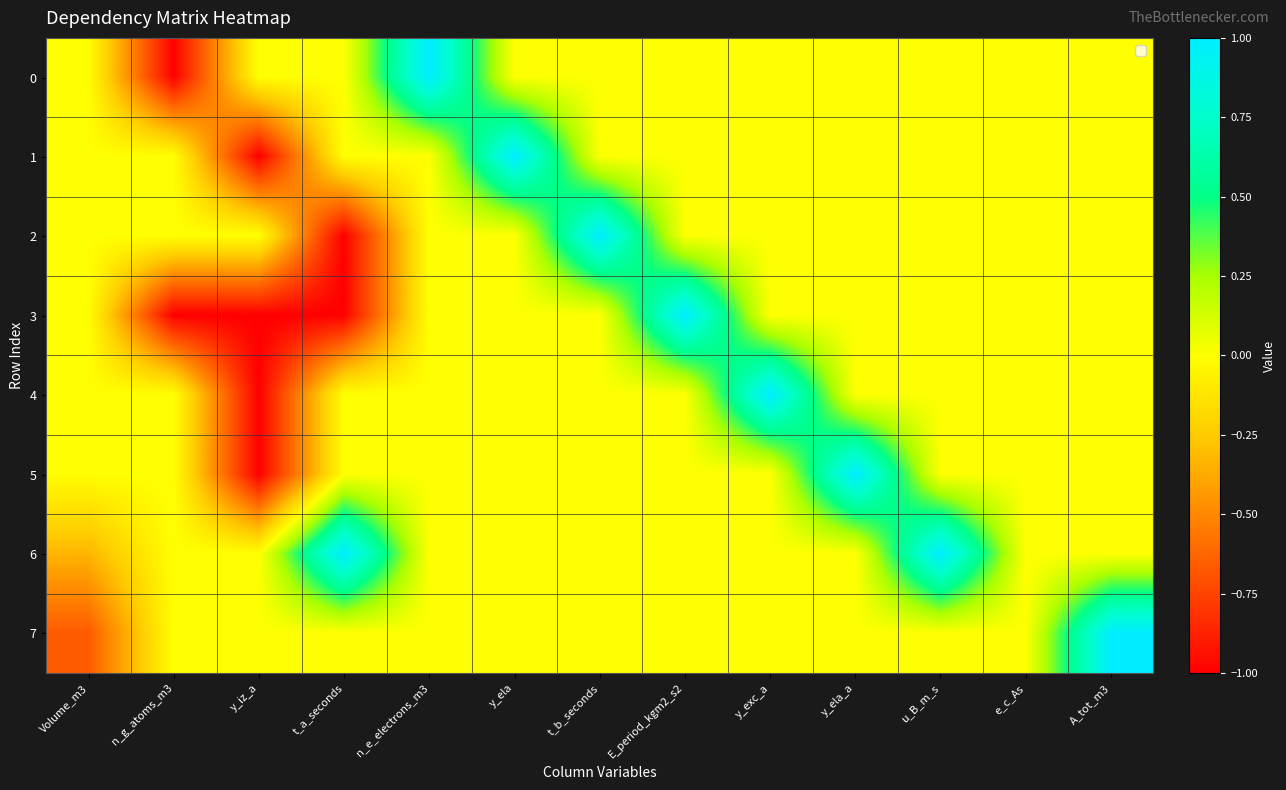

Reading left to right, what are all the values shown in this chart?

0: Volume_m3=0.0	n_g_atoms_m3=-1.0	y_iz_a=0.0	t_a_seconds=0.0	n_e_electrons_m3=1.0	y_ela=0.0	t_b_seconds=0.0	E_period_kgm2_s2=0.0	y_exc_a=0.0	y_ela_a=0.0	u_B_m_s=0.0	e_c_As=0.0	A_tot_m3=0.0
1: Volume_m3=0.0	n_g_atoms_m3=0.0	y_iz_a=-1.0	t_a_seconds=0.0	n_e_electrons_m3=0.0	y_ela=1.0	t_b_seconds=0.0	E_period_kgm2_s2=0.0	y_exc_a=0.0	y_ela_a=0.0	u_B_m_s=0.0	e_c_As=0.0	A_tot_m3=0.0
2: Volume_m3=0.0	n_g_atoms_m3=0.0	y_iz_a=0.0	t_a_seconds=-1.0	n_e_electrons_m3=0.0	y_ela=0.0	t_b_seconds=1.0	E_period_kgm2_s2=0.0	y_exc_a=0.0	y_ela_a=0.0	u_B_m_s=0.0	e_c_As=0.0	A_tot_m3=0.0
3: Volume_m3=0.0	n_g_atoms_m3=-1.0	y_iz_a=-1.0	t_a_seconds=-1.0	n_e_electrons_m3=0.0	y_ela=0.0	t_b_seconds=0.0	E_period_kgm2_s2=1.0	y_exc_a=0.0	y_ela_a=0.0	u_B_m_s=0.0	e_c_As=0.0	A_tot_m3=0.0
4: Volume_m3=0.0	n_g_atoms_m3=0.0	y_iz_a=-1.0	t_a_seconds=0.0	n_e_electrons_m3=0.0	y_ela=0.0	t_b_seconds=0.0	E_period_kgm2_s2=0.0	y_exc_a=1.0	y_ela_a=0.0	u_B_m_s=0.0	e_c_As=0.0	A_tot_m3=0.0
5: Volume_m3=0.0	n_g_atoms_m3=0.0	y_iz_a=-1.0	t_a_seconds=0.0	n_e_electrons_m3=0.0	y_ela=0.0	t_b_seconds=0.0	E_period_kgm2_s2=0.0	y_exc_a=0.0	y_ela_a=1.0	u_B_m_s=0.0	e_c_As=0.0	A_tot_m3=0.0
6: Volume_m3=-0.3	n_g_atoms_m3=0.0	y_iz_a=0.0	t_a_seconds=1.0	n_e_electrons_m3=0.0	y_ela=0.0	t_b_seconds=0.0	E_period_kgm2_s2=0.0	y_exc_a=0.0	y_ela_a=0.0	u_B_m_s=1.0	e_c_As=0.0	A_tot_m3=0.0
7: Volume_m3=-0.7	n_g_atoms_m3=0.0	y_iz_a=0.0	t_a_seconds=0.0	n_e_electrons_m3=0.0	y_ela=0.0	t_b_seconds=0.0	E_period_kgm2_s2=0.0	y_exc_a=0.0	y_ela_a=0.0	u_B_m_s=0.0	e_c_As=0.0	A_tot_m3=1.0